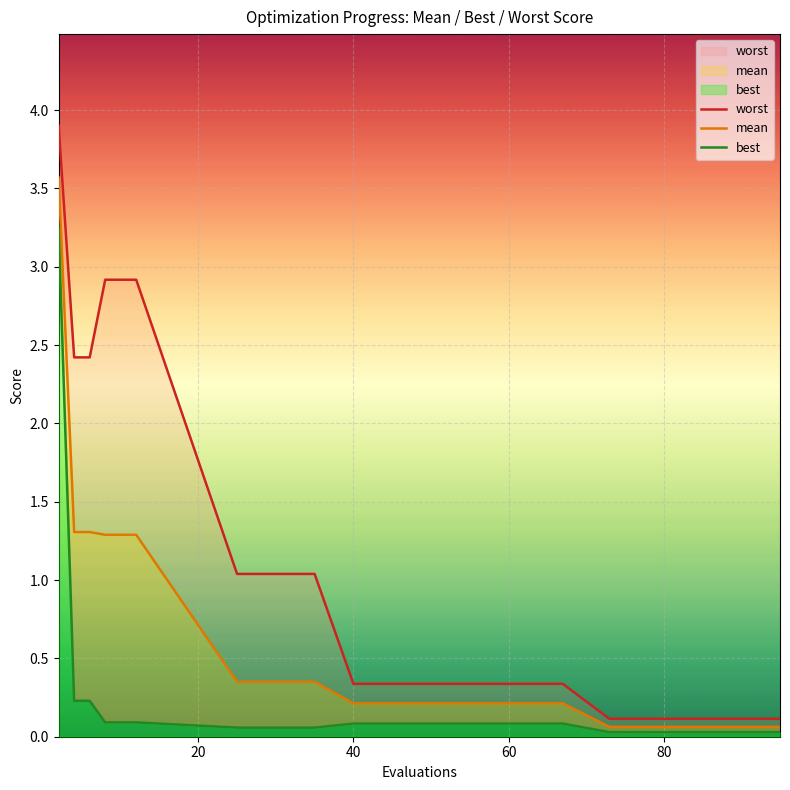

True or false: mean and best intersect in this chart.

False